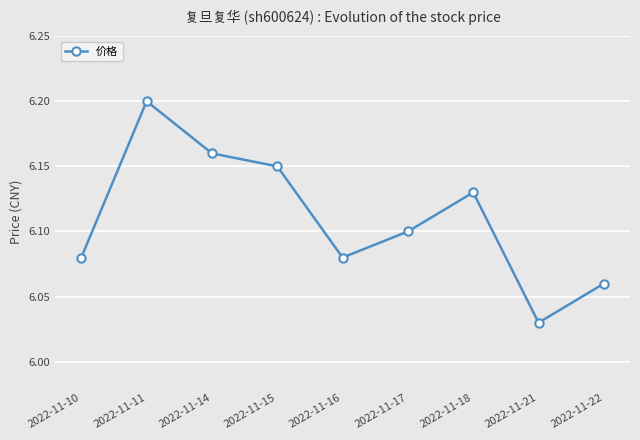

How many interior local peaks (higher than both neighbors) does the data have?

2